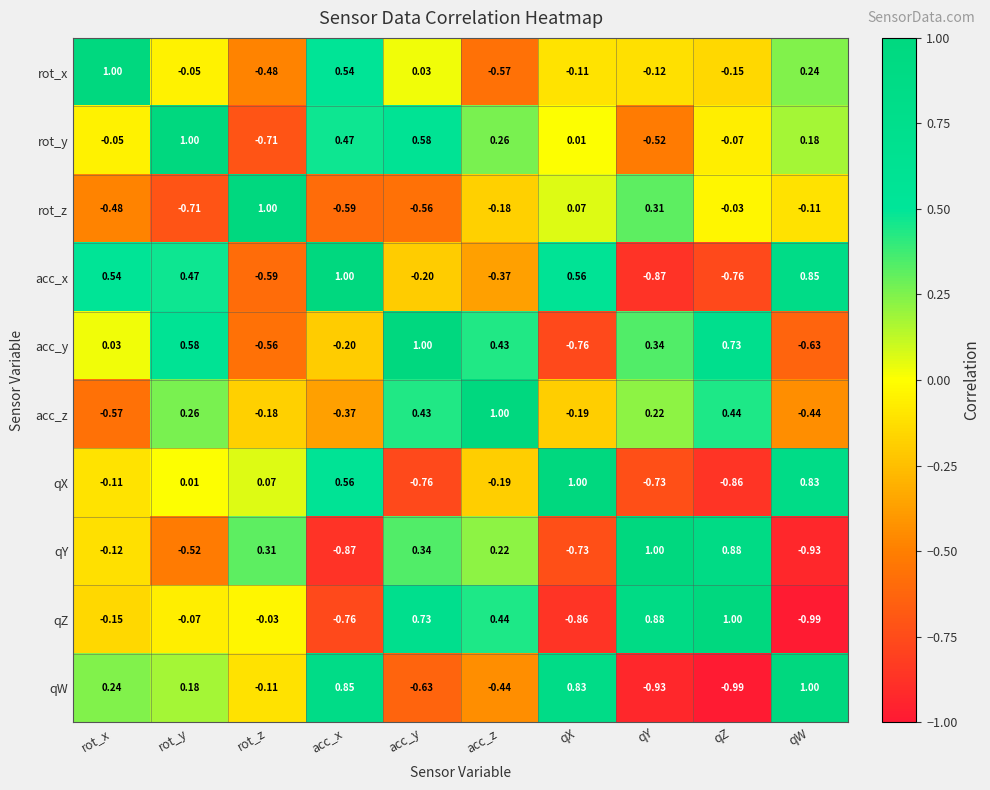

How many data points in acc_z are above 0?

5